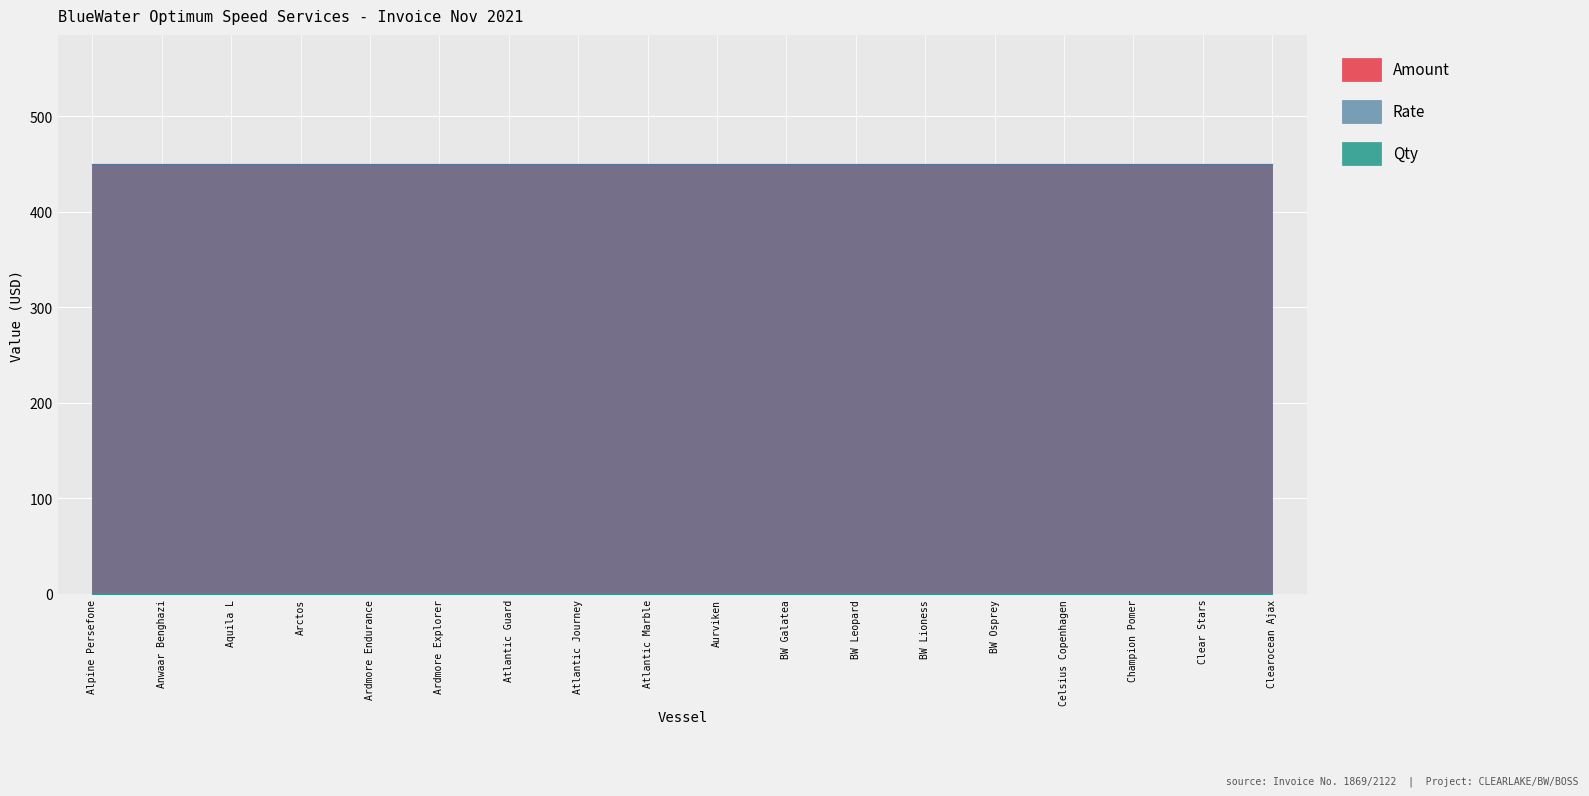

Rank the series by their maximum value, from highest to lowest.

Rate, Amount, Qty